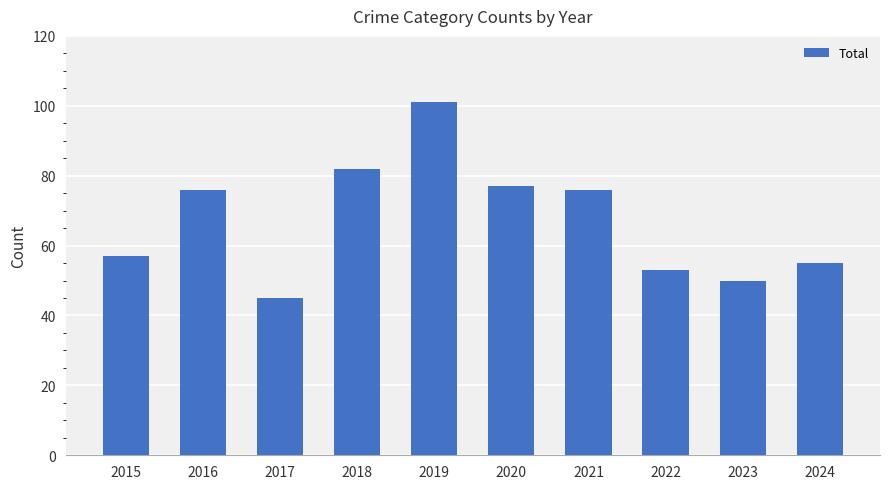

Approximately how many times larger is the value at 2018 compared to 2023?

1.6